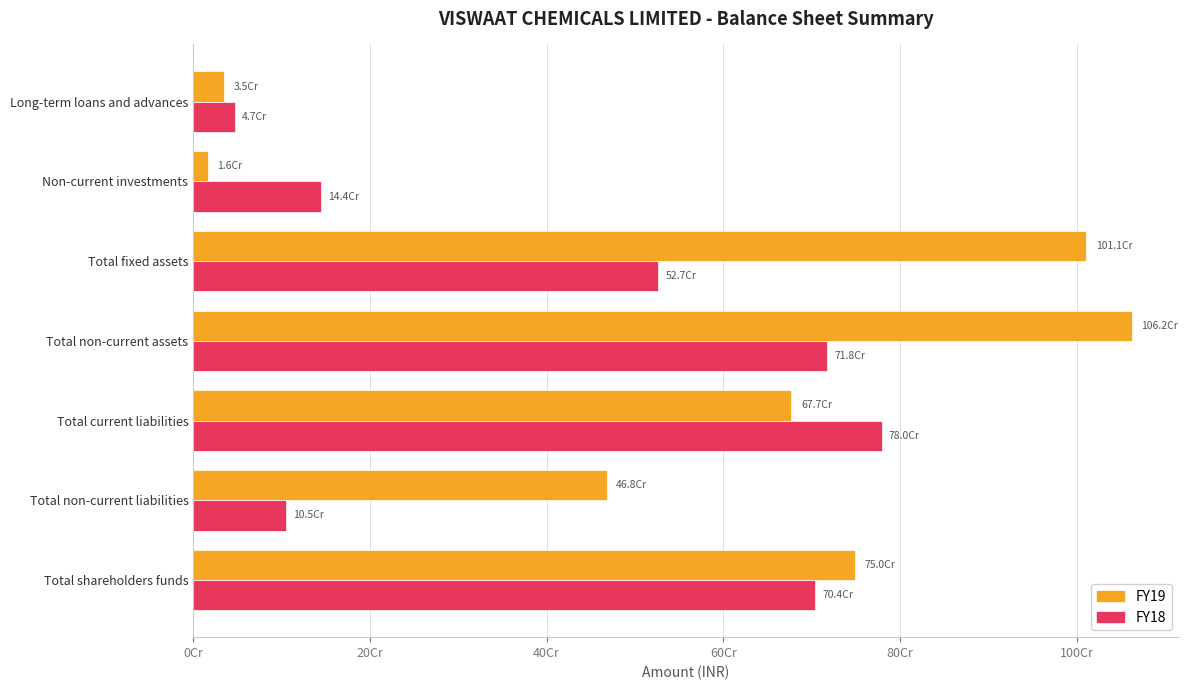

What position from the left is Total non-current liabilities?

2